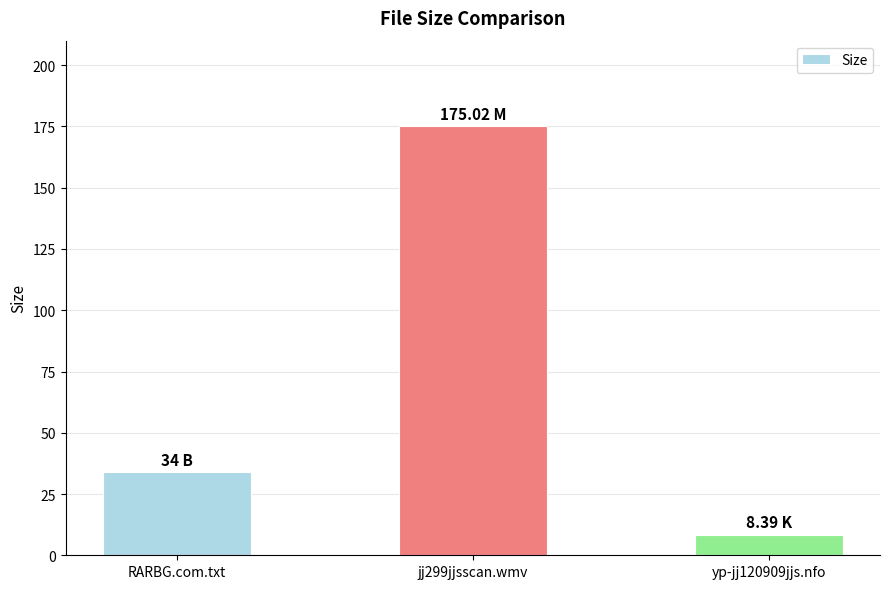

List the labels in order of value, smallest first.

yp-jj120909jjs.nfo, RARBG.com.txt, jj299jjsscan.wmv